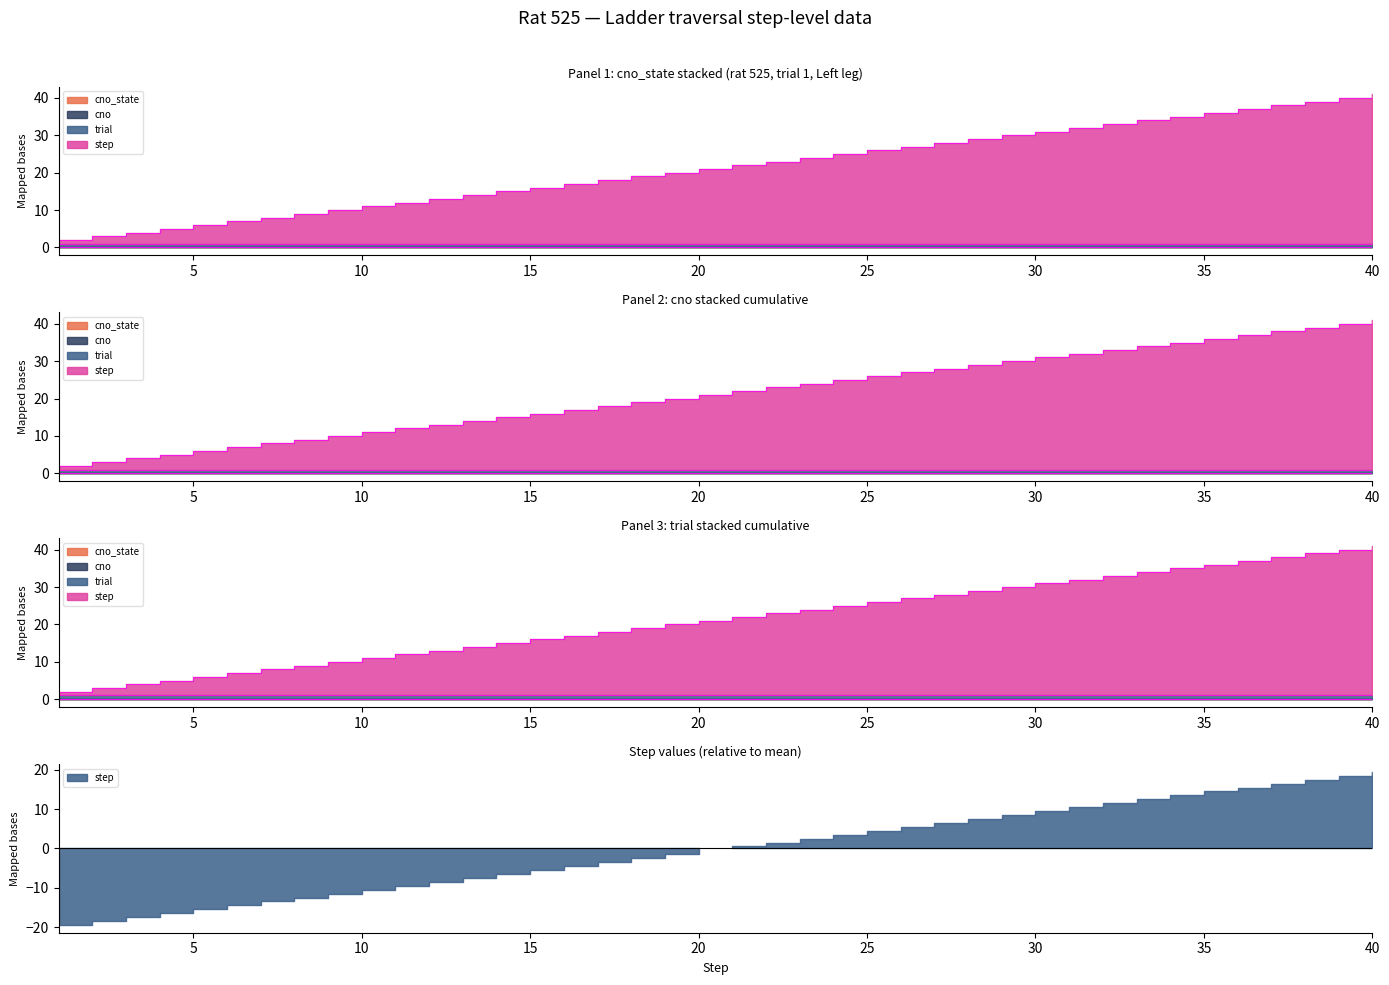

What are all the series names shown in the legend?

step, trial, cno, cno_state